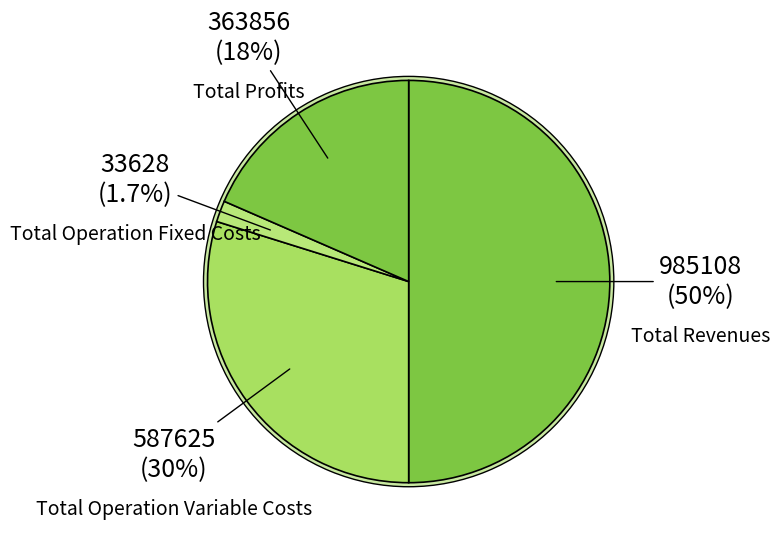

Does Total Operation Variable Costs represent more than half of the total?

No